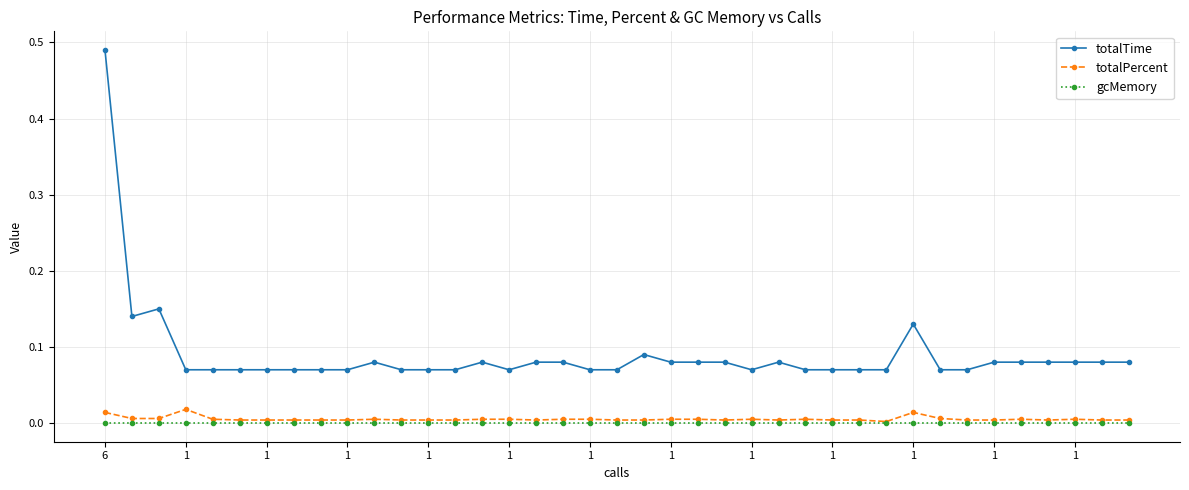

True or false: totalTime and totalPercent intersect in this chart.

False